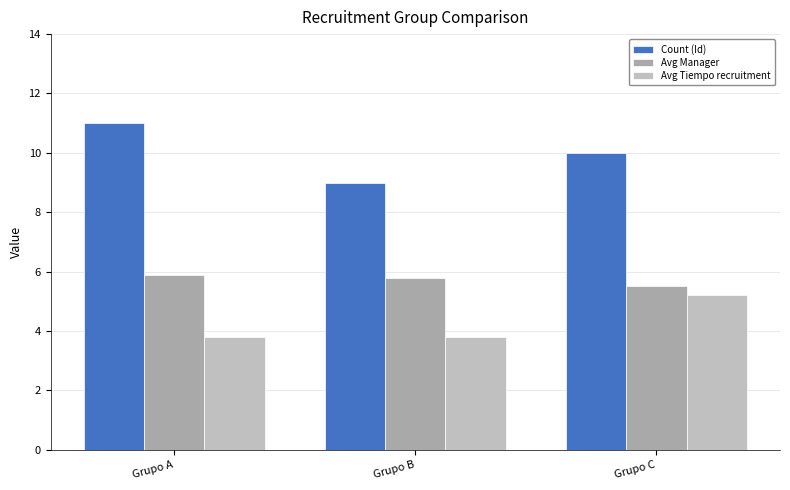

Where is Avg Manager nearest to the value 5?

Grupo C